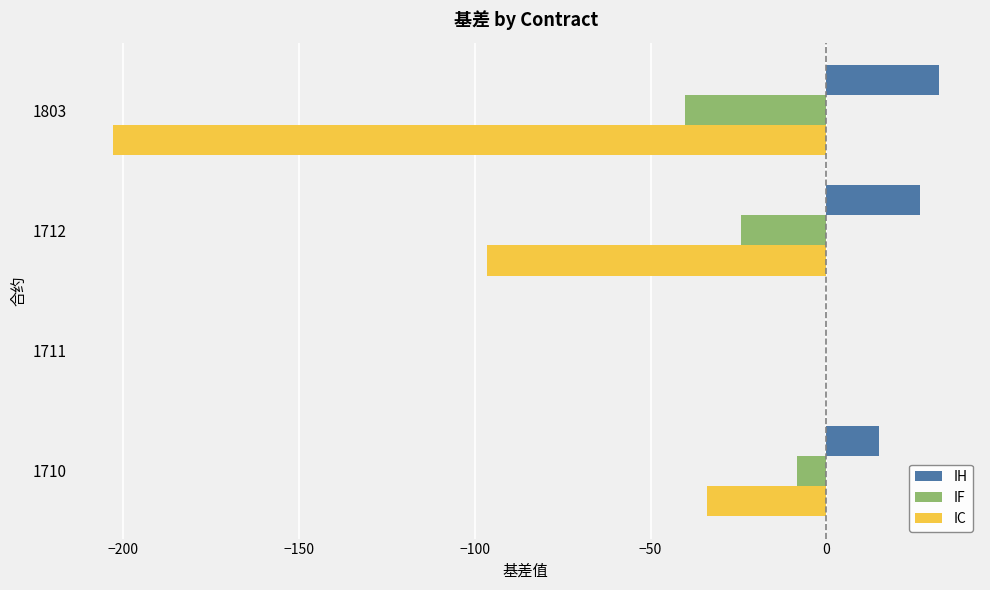

Which series changed the most between 1711 and 1712?

IC